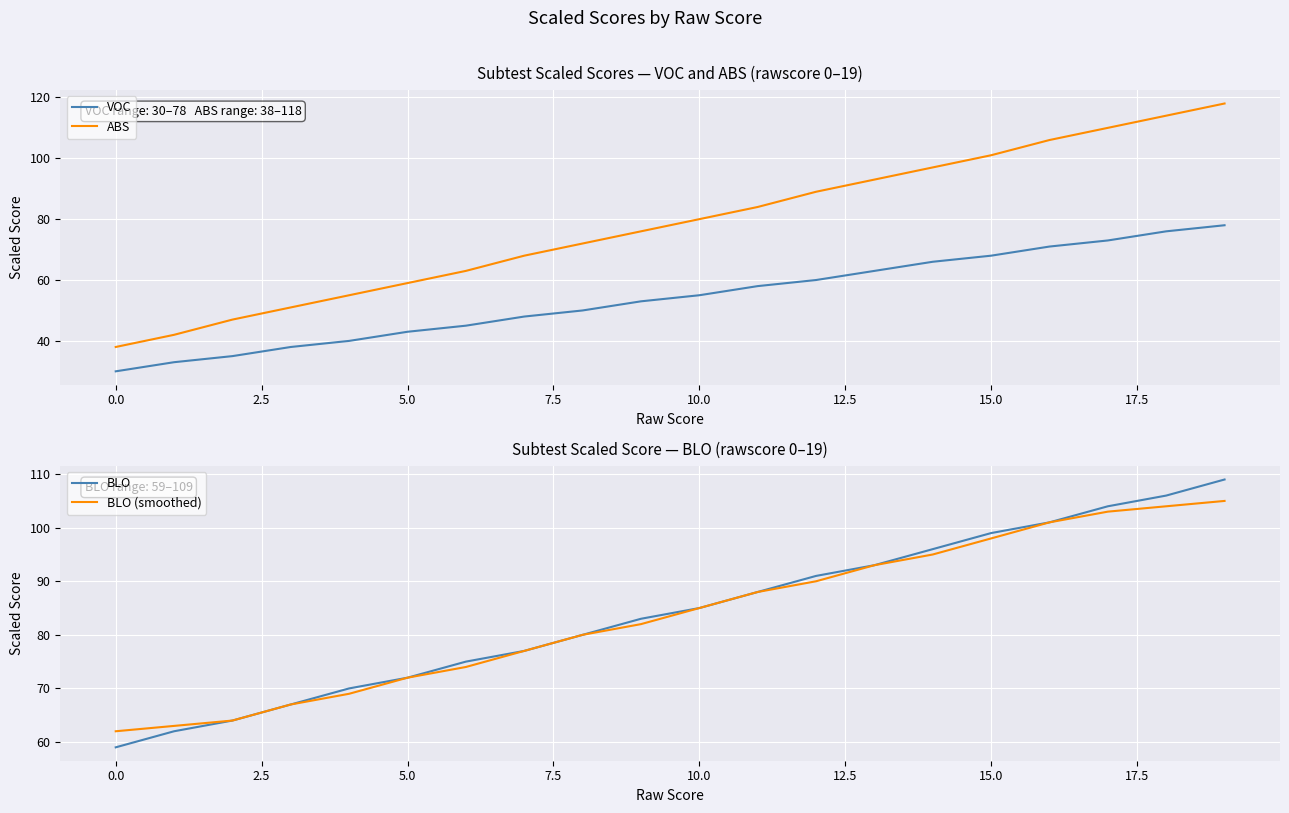

What is the minimum value for BLO (smoothed)?

62